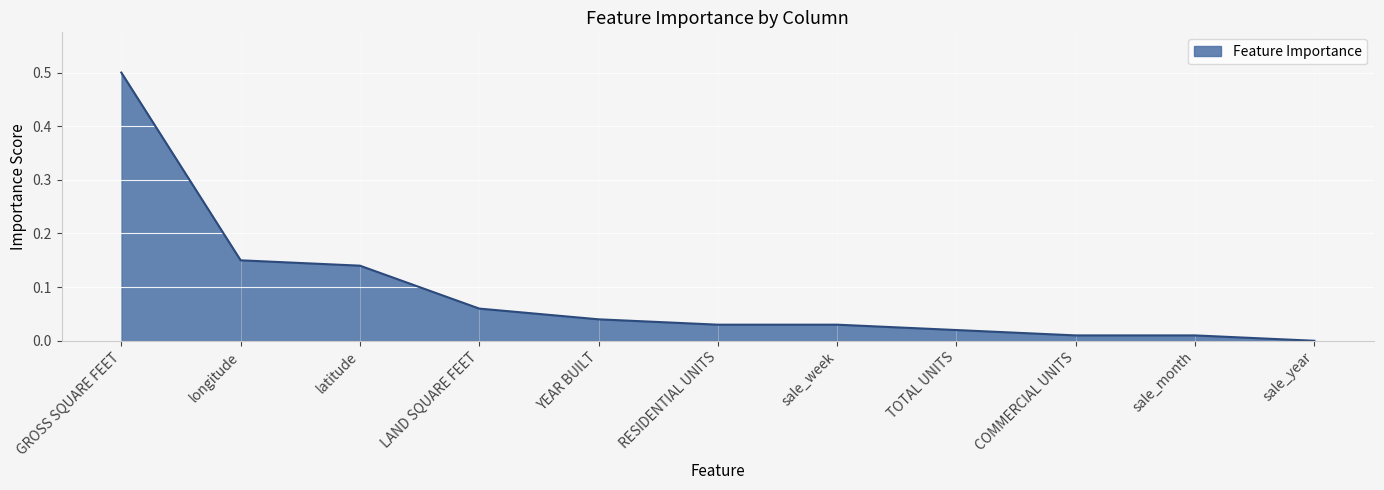

The chart shows a value of 0.0 at sale_year. True or false?

True